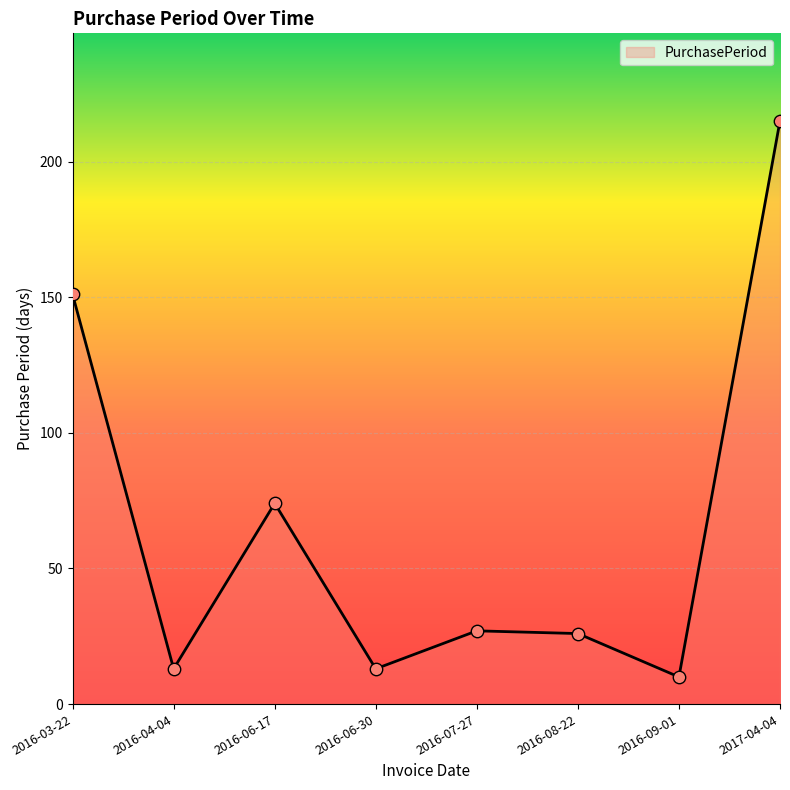

Between 2017-04-04 and 2016-04-04, which is larger?

2017-04-04